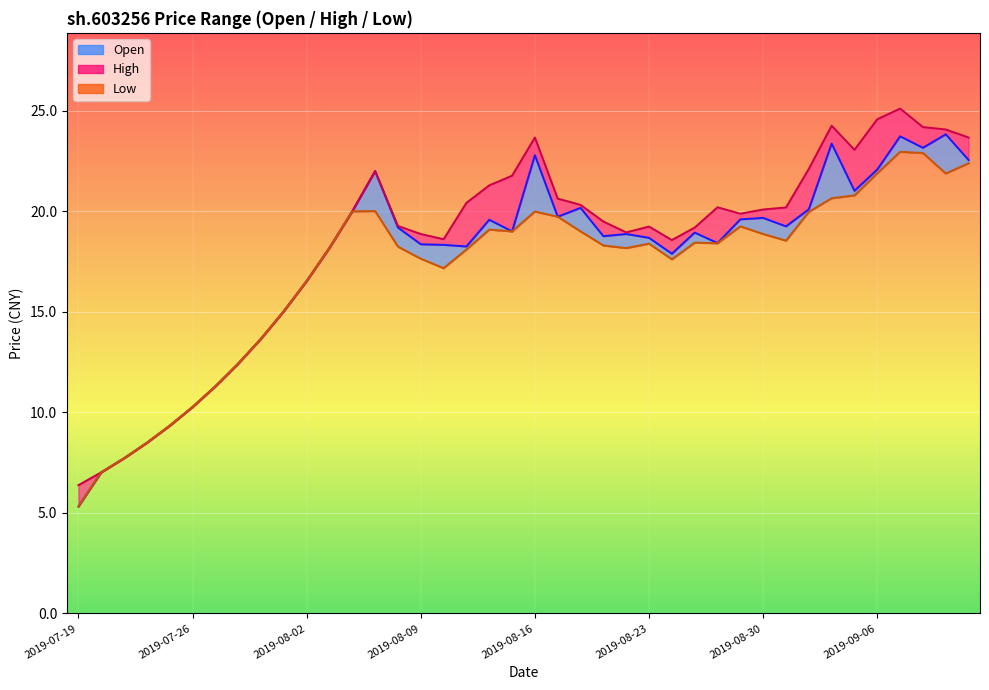

What position from the left is 32?

33